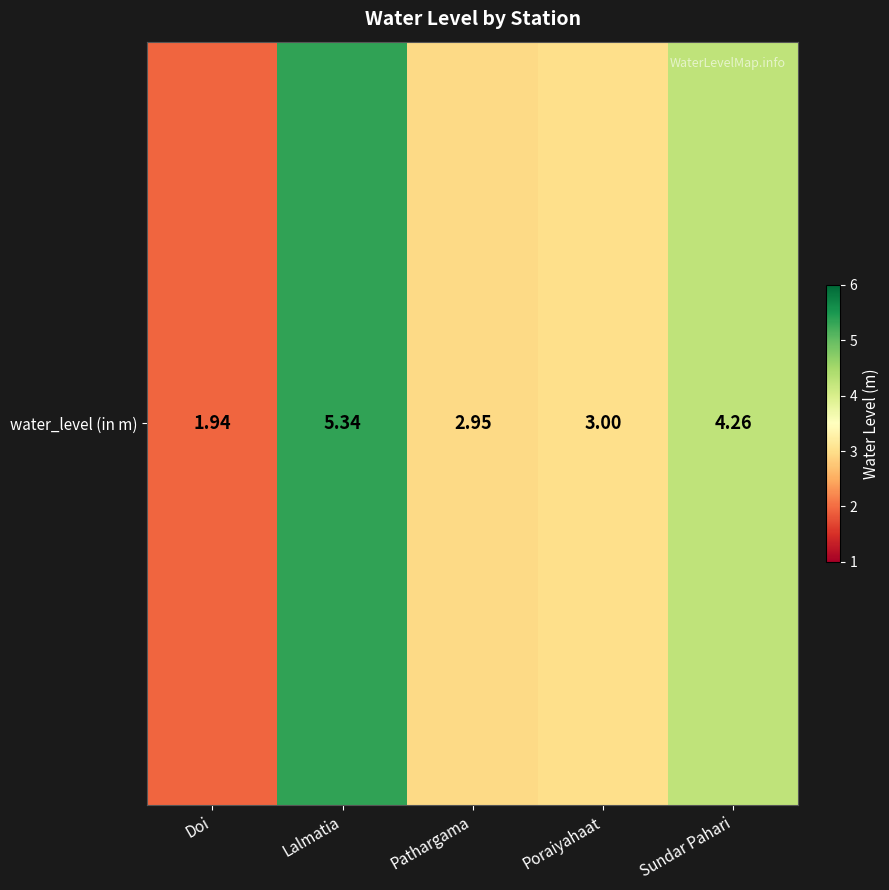

What is the sum of all values?

17.5